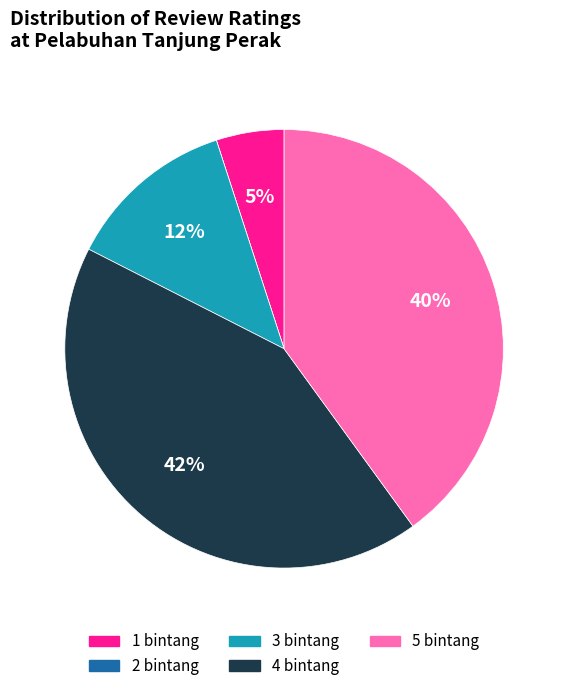

What is the largest slice in the pie chart?

4 bintang